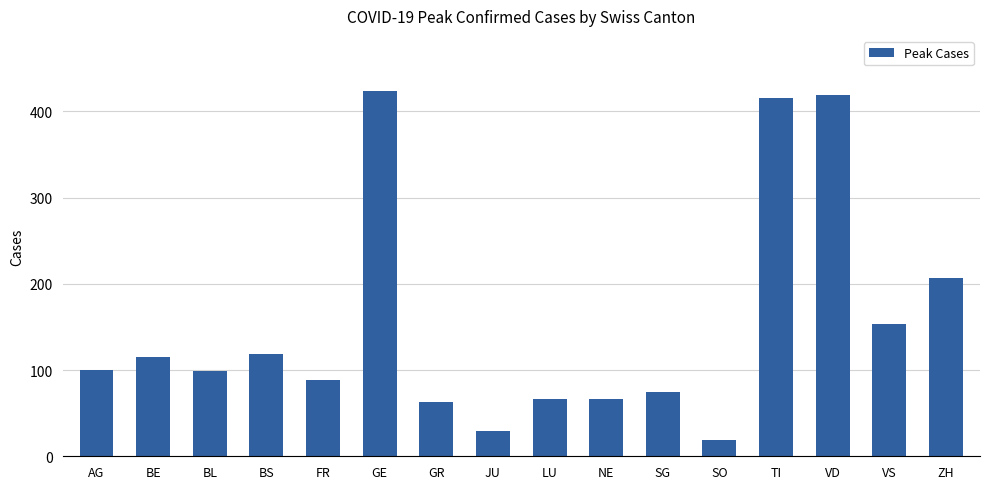

What is the ratio of the value at BE to the value at ZH?

0.6